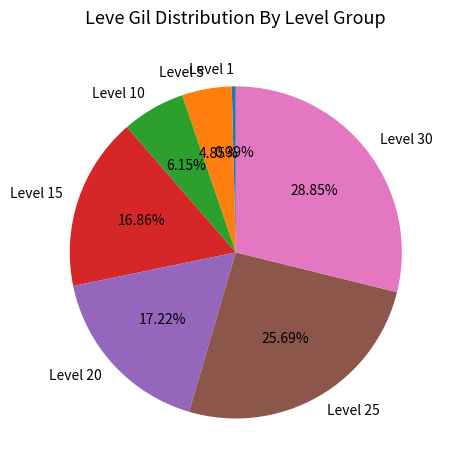

Which slice is the largest?

Level 30